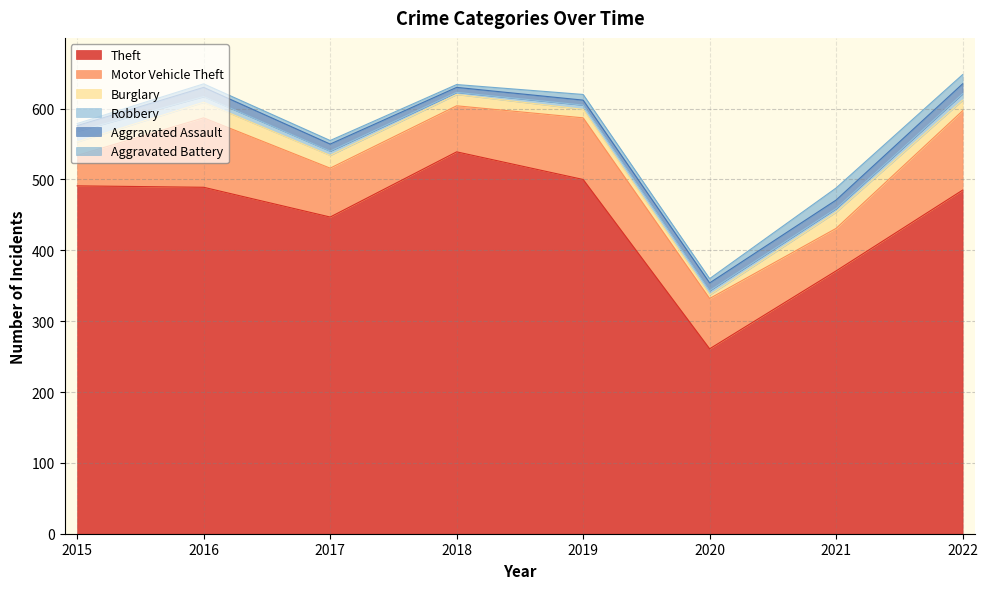

Reading left to right, extract all data points from this chart.

Theft: 491	489	447	539	500	261	371	485
Motor Vehicle Theft: 43	98	69	65	87	71	60	112
Burglary: 19	22	18	16	12	5	23	15
Robbery: 15	8	6	3	6	6	5	9
Aggravated Assault: 8	13	10	7	7	11	12	14
Aggravated Battery: 3	5	5	4	8	6	17	13